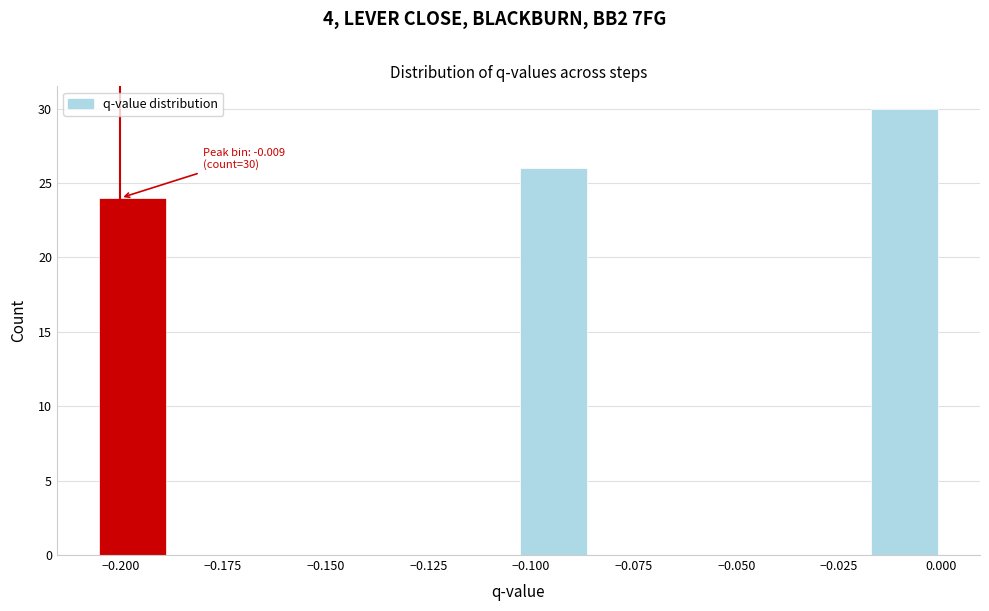

Around what value on the x-axis is the tallest bar? Give the approximate position of its centre, as read against the axis.

-0.010